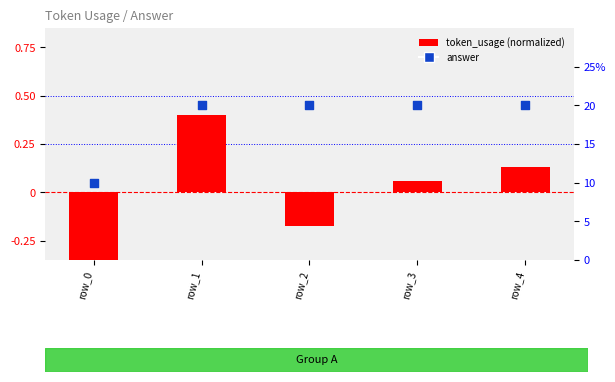

Is the value of answer at row_3 greater than the value of token_usage (normalized) at row_1?

Yes